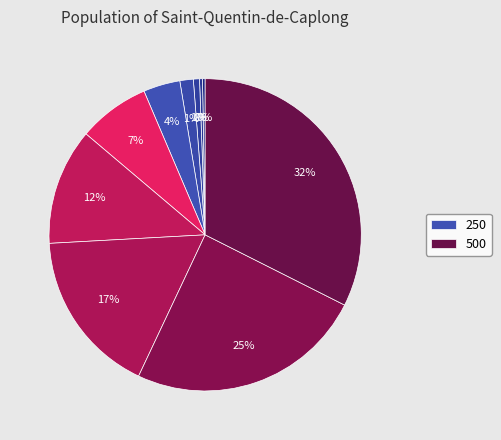

Is there any slice that represents more than half of the pie?

No